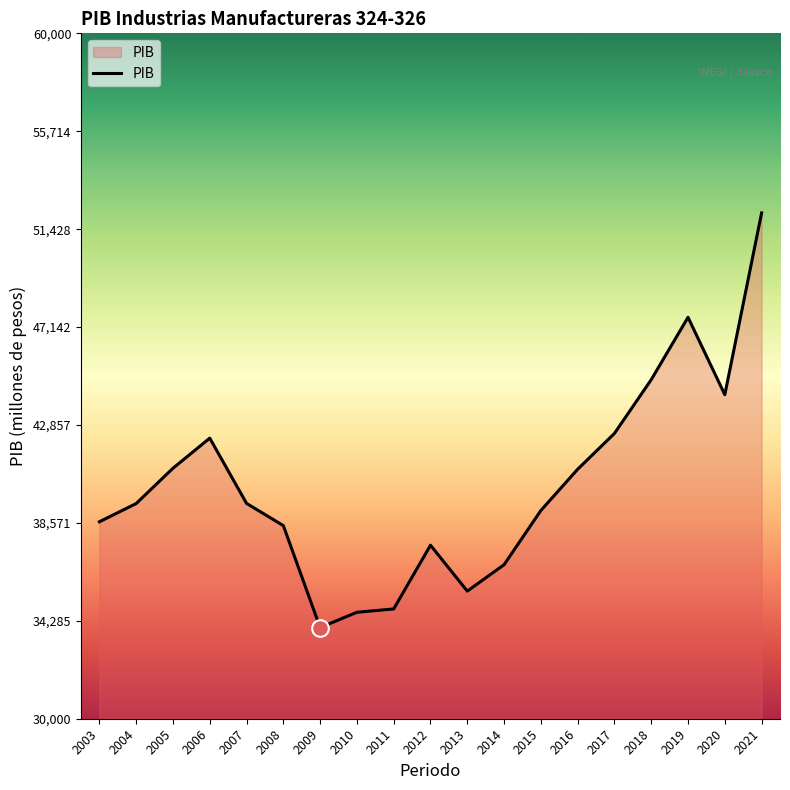

Does the chart have visible grid lines?

No